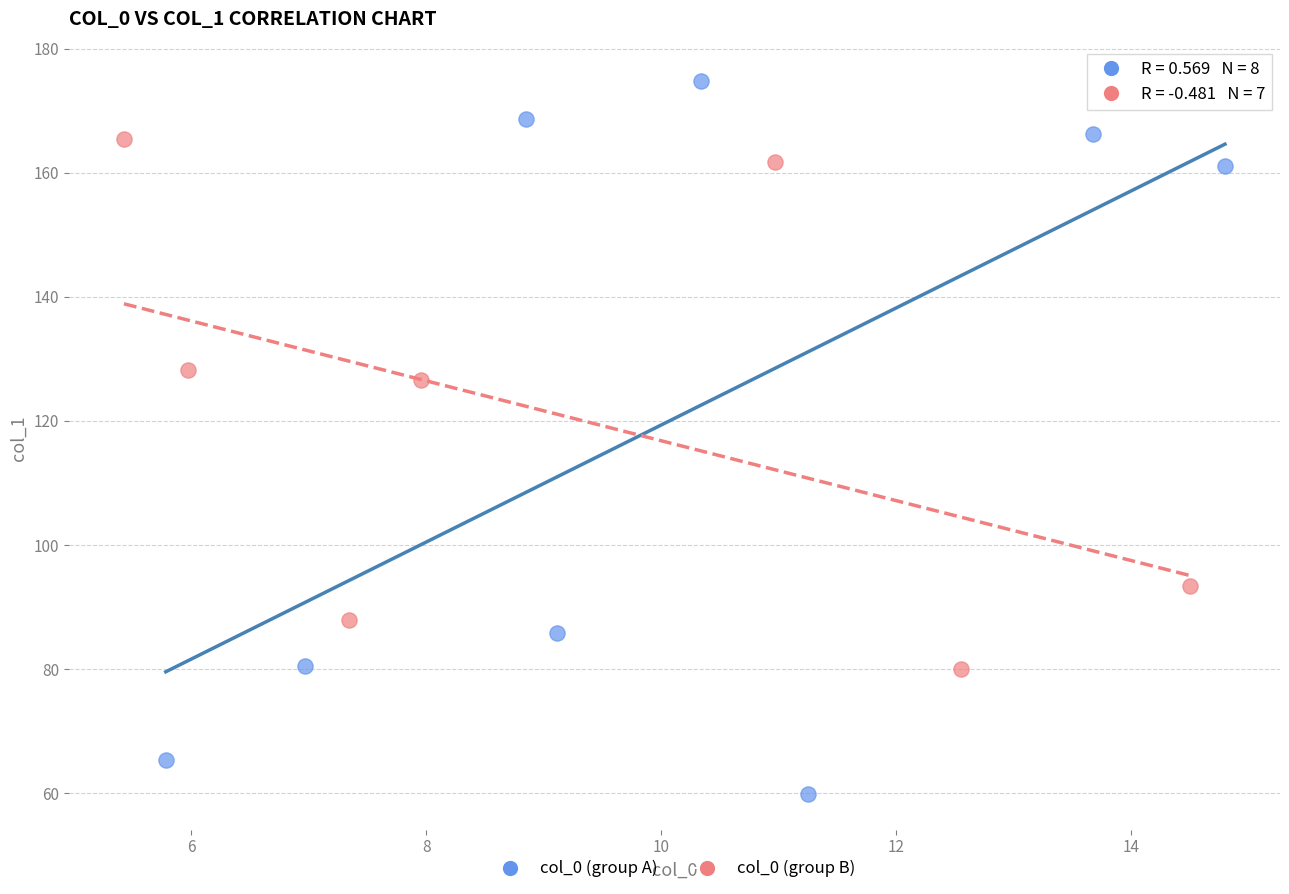

Which series contains the highest Y value?

col_0 (group A)